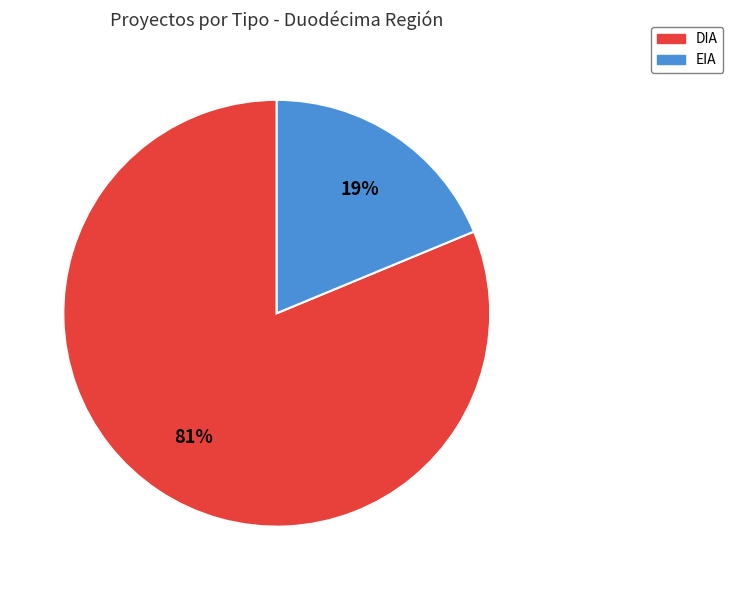

Approximately how many times larger is the value at DIA compared to EIA?

4.3